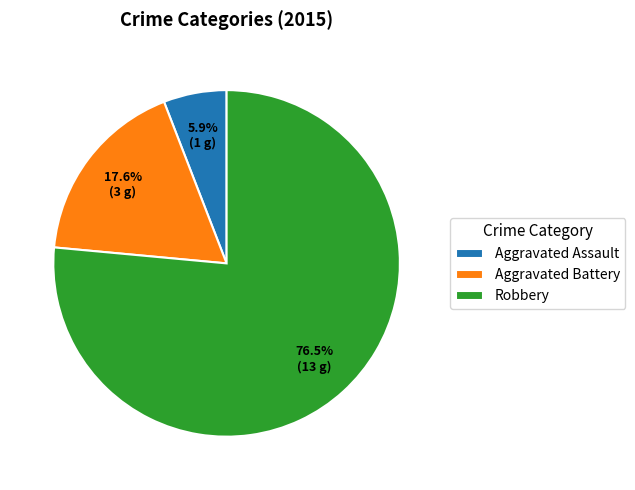

What percentage is the Aggravated Assault slice, to the nearest percent?

6%